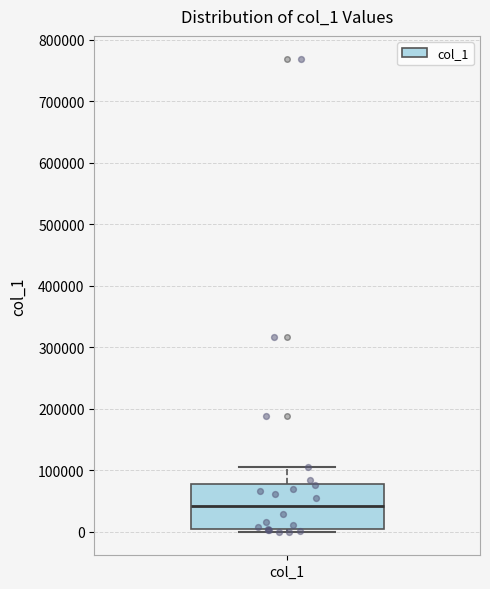

Transcribe this box plot: give where the median line is, the range the box spans, and where the two whiskers end, as read against the y-axis. The values are not printed on the chart, so give them approximately, as read against the axis.

median 40000, box 0 to 80000, whiskers 0 (just below the box's lower edge) to 110000